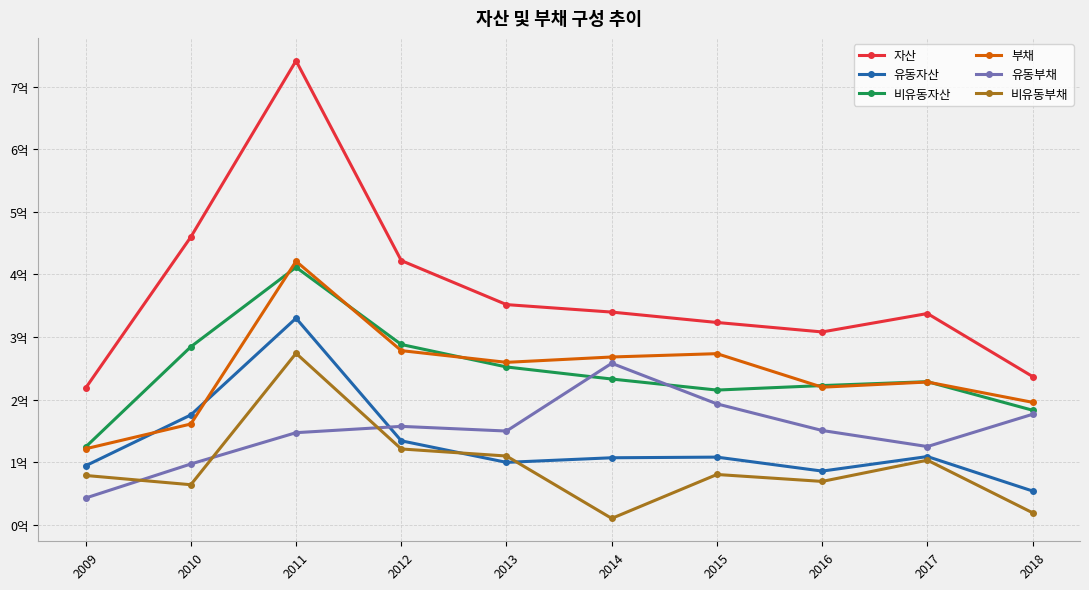

At which category does 비유동부채 reach its first local valley?

2010